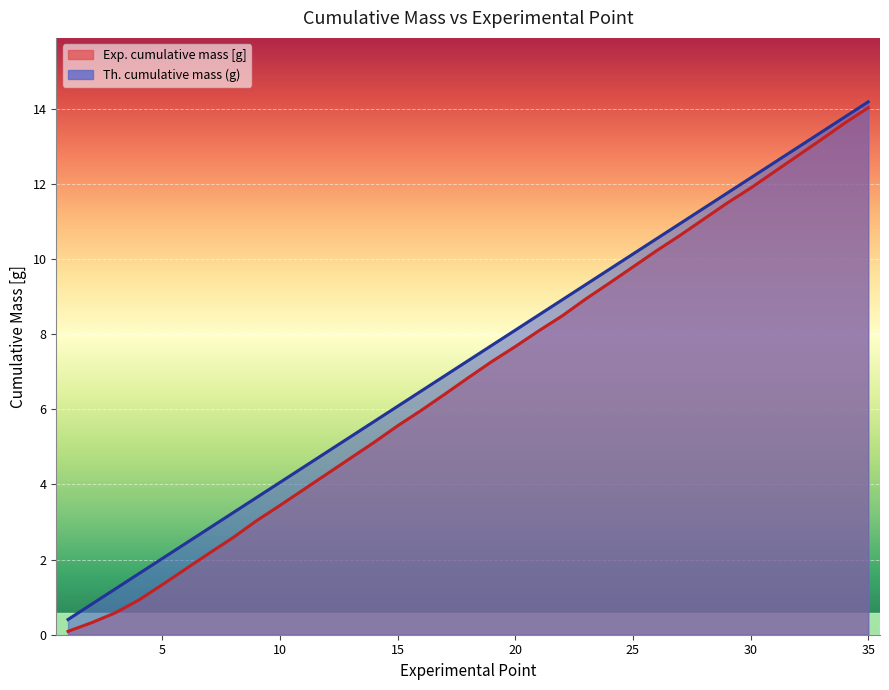

At 19, list the series in order from smallest to largest.

Exp. cumulative mass [g], Th. cumulative mass (g)